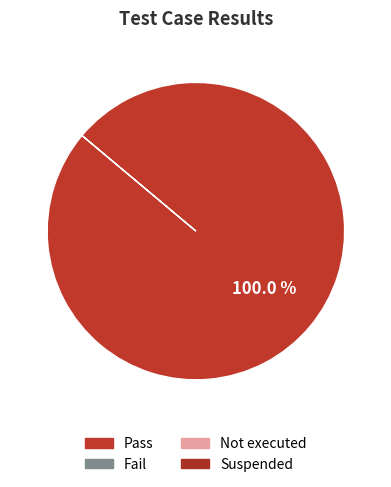

Is there a majority slice in this chart?

Yes